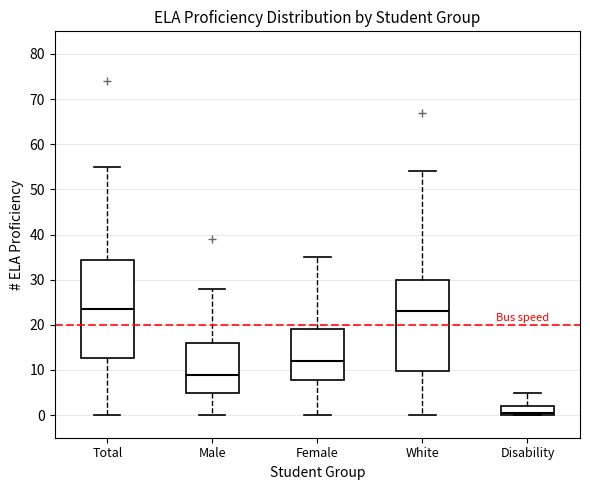

Reading left to right, transcribe this box plot: for each box, give where its median line is, the range the box spans, and where its two whiskers end, as read against the y-axis. The values are not printed on the chart, so give them approximately, as read against the axis.

Total: median 24, box 13 to 34, whiskers 0 to 55
Male: median 9, box 5 to 16, whiskers 0 to 28
Female: median 12, box 8 to 19, whiskers 0 to 35
White: median 23, box 10 to 30, whiskers 0 to 54
Disability: median 1, box 0 to 2, whiskers 0 to 5